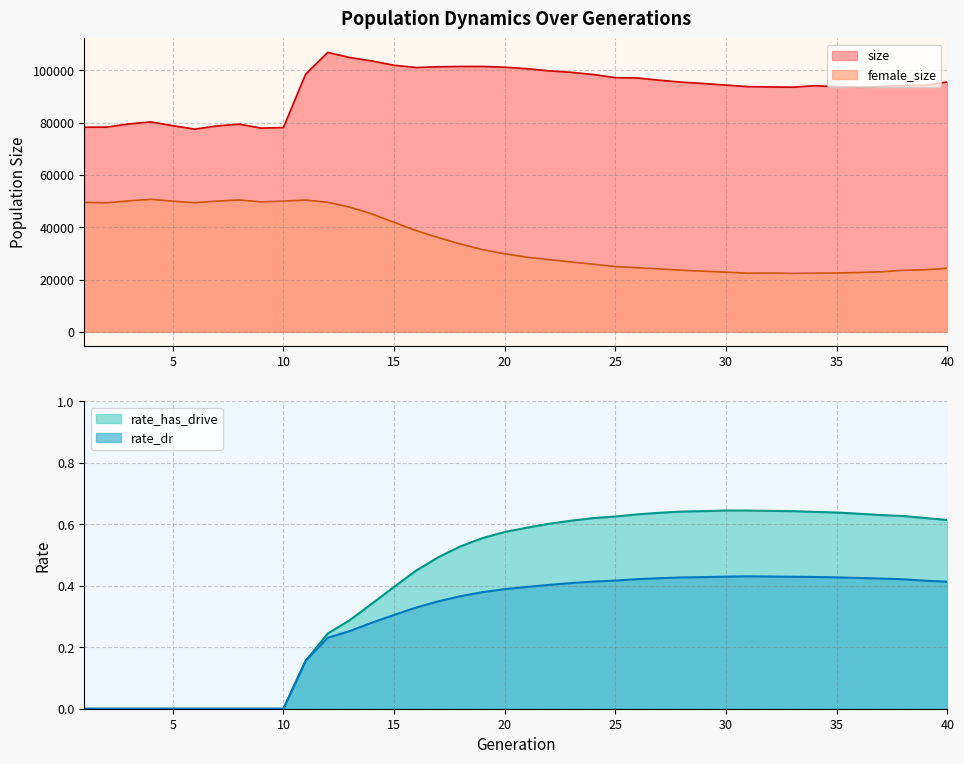

Where is the first local maximum for rate_has_drive?

30